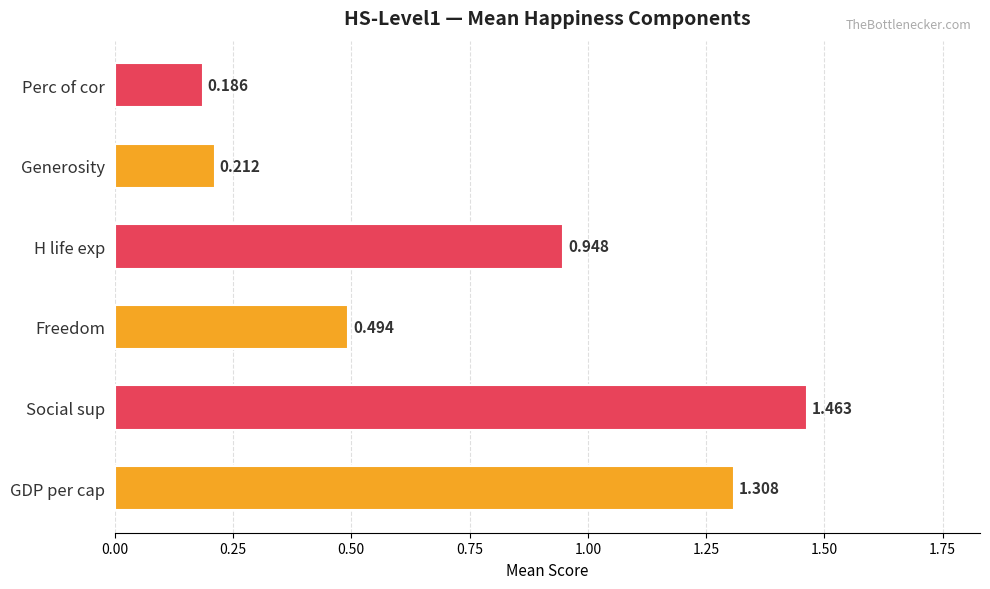

List the labels in order of value, largest first.

Social sup, GDP per cap, H life exp, Freedom, Generosity, Perc of cor